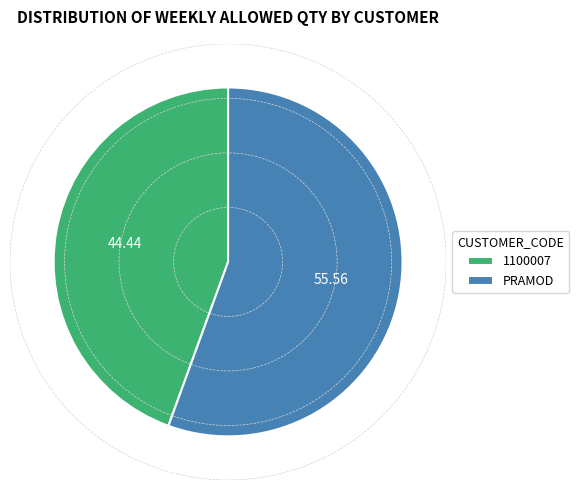

Which has a higher value, 1100007 or PRAMOD?

PRAMOD